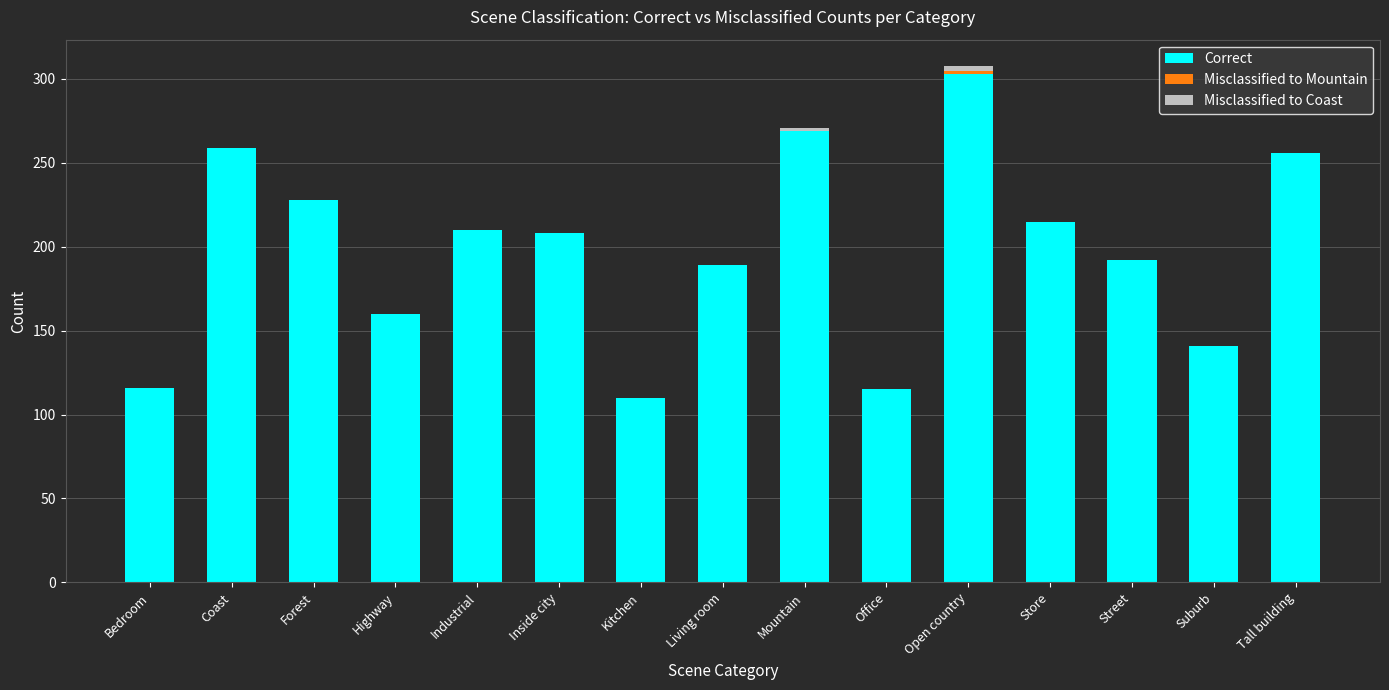

The Correct series shows 115 at Office. True or false?

True